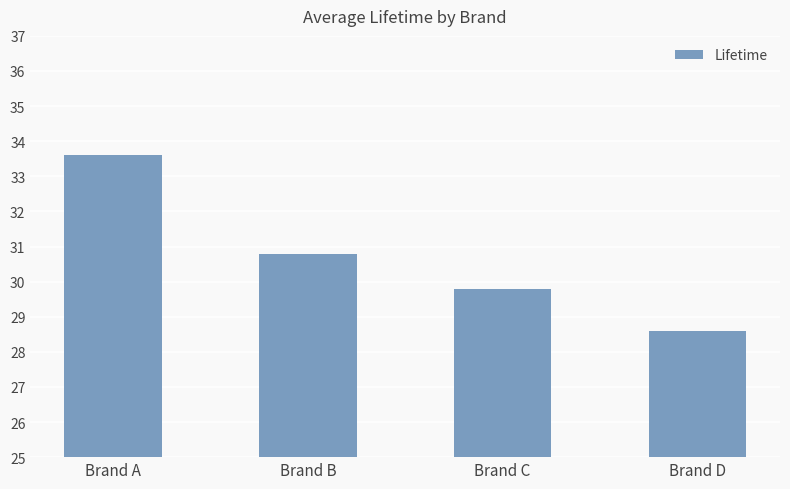

How many values are below 30?

2